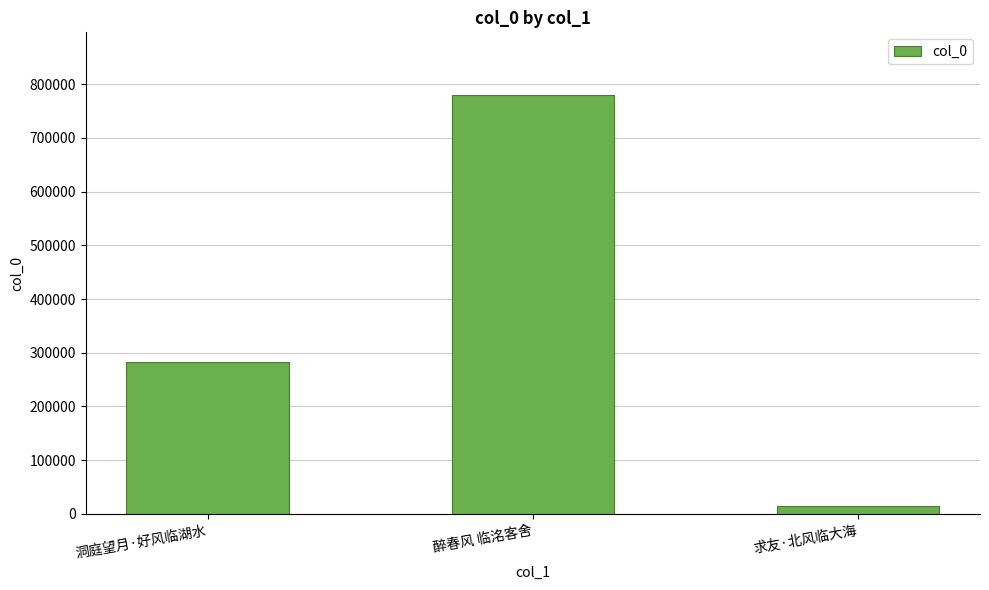

Reading right to left, extract all data points from this chart.

求友·北风临大海=15641	醉春风 临洺客舍=779678	洞庭望月·好风临湖水=283701